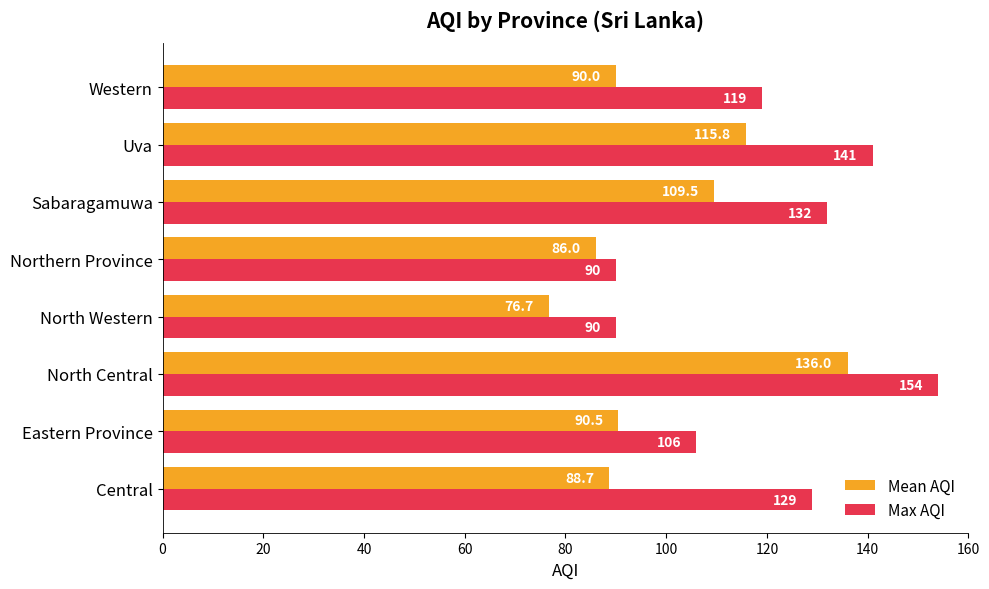

At which category is the sum across all series the highest?

North Central